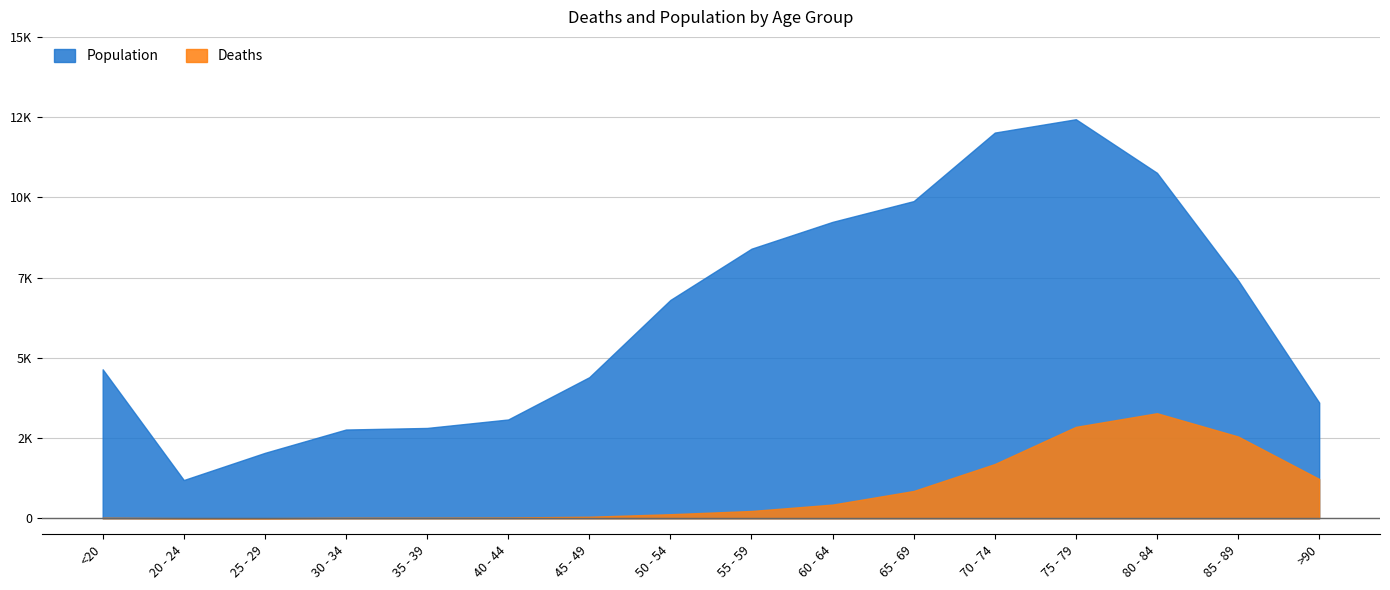

At 55 - 59, list the series in order from largest to smallest.

Population, Deaths